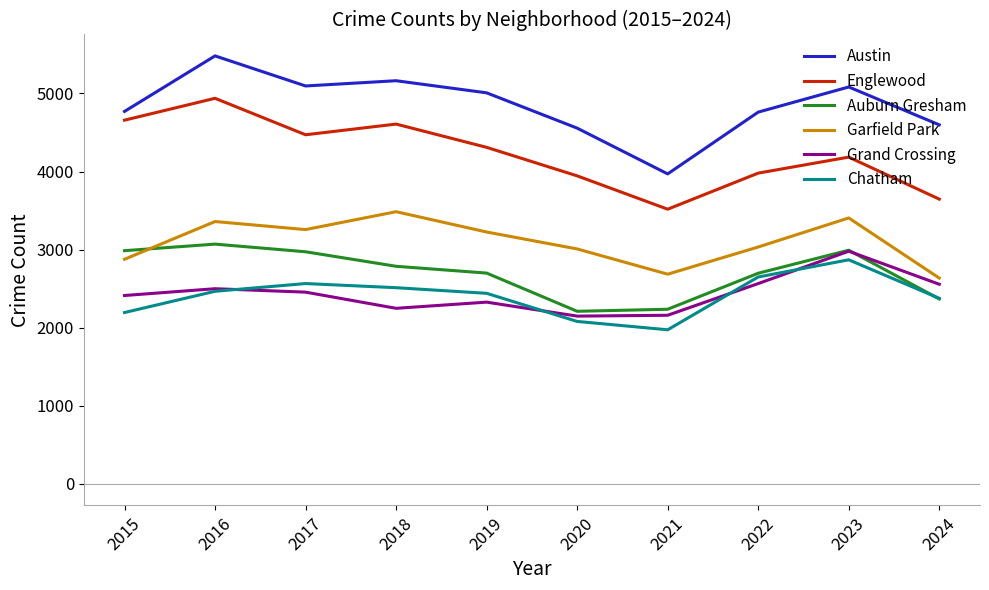

What value does the Chatham series have at 2017, to the nearest 100?

2600